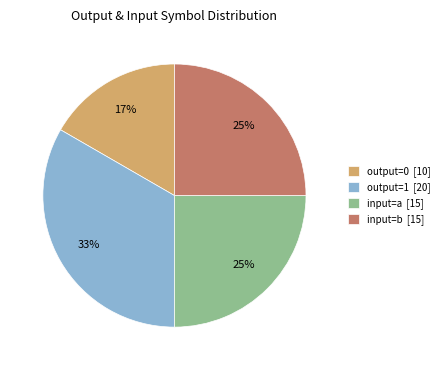

What percentage is the output=0 [10] slice, to the nearest percent?

17%